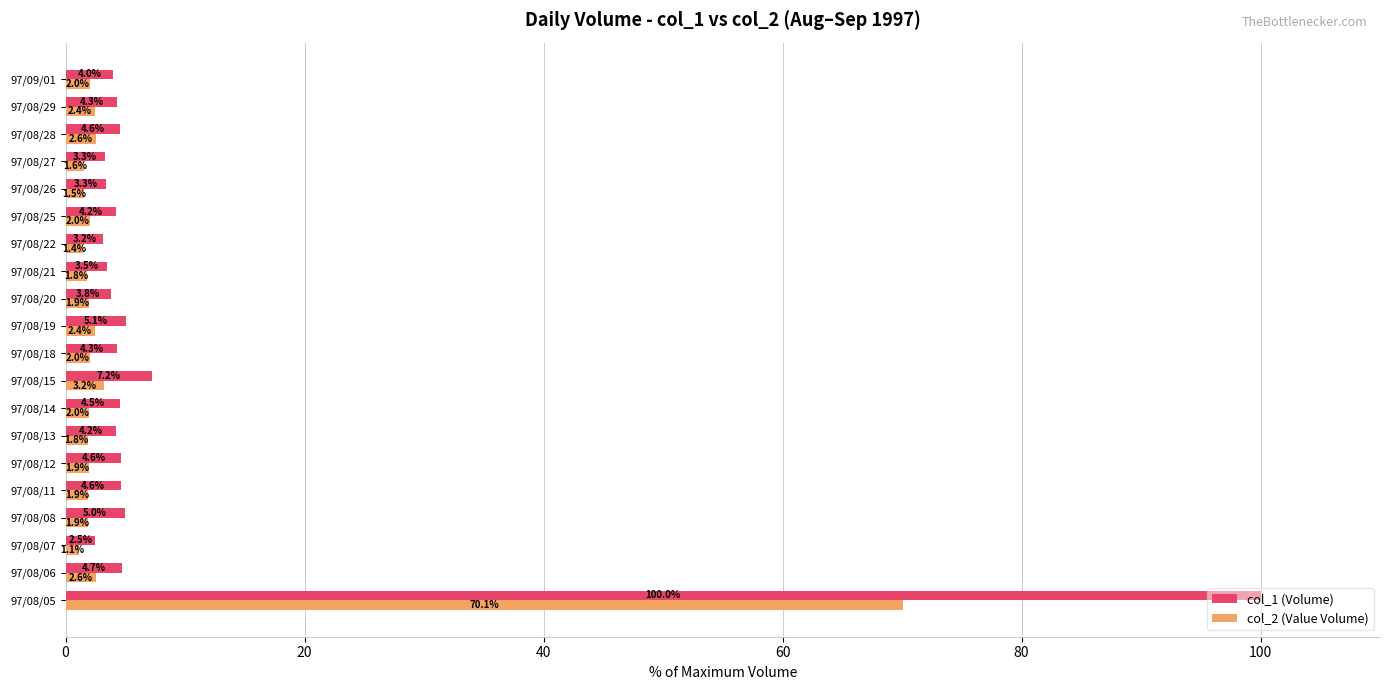

List the series in order of their peak value, lowest first.

col_2 (Value Volume), col_1 (Volume)